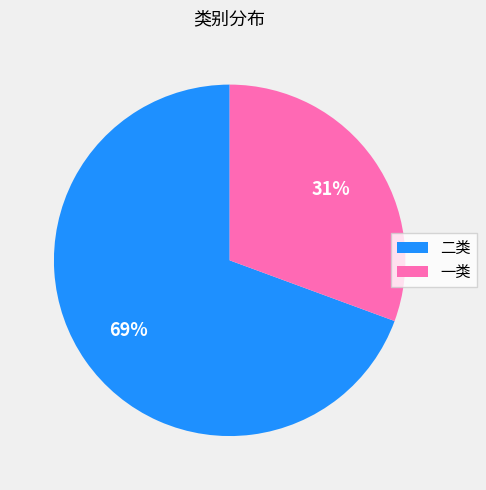

To the nearest percent, what is the average slice percentage?

50%